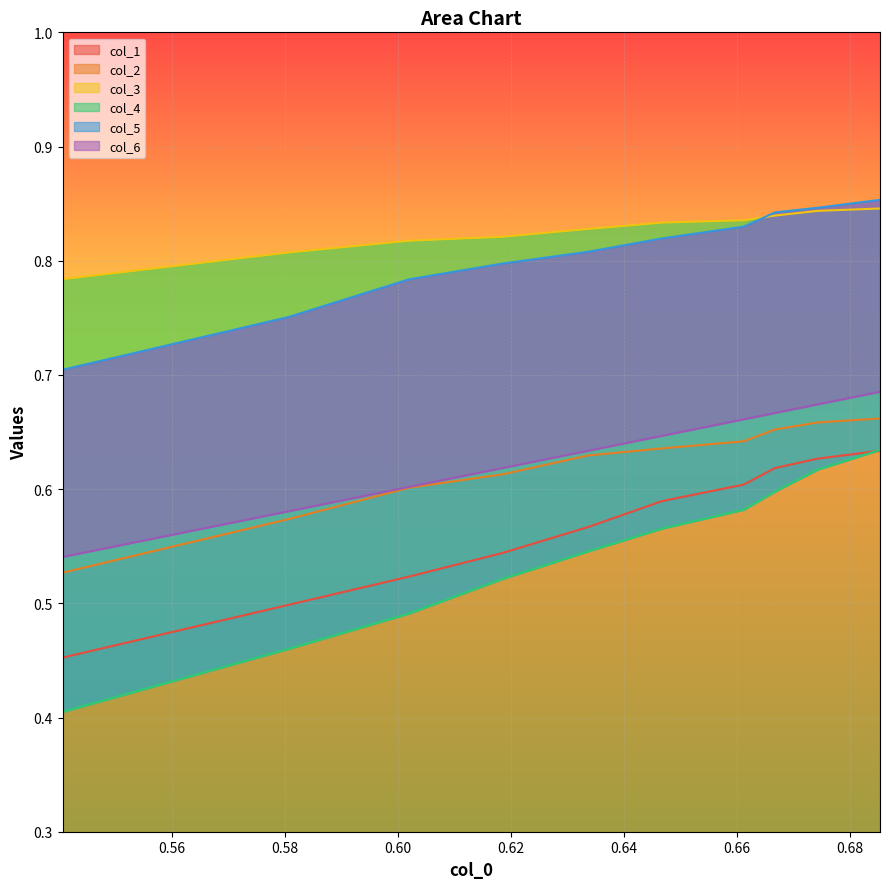

List the series in order of their peak value, lowest first.

col_1, col_4, col_2, col_6, col_3, col_5